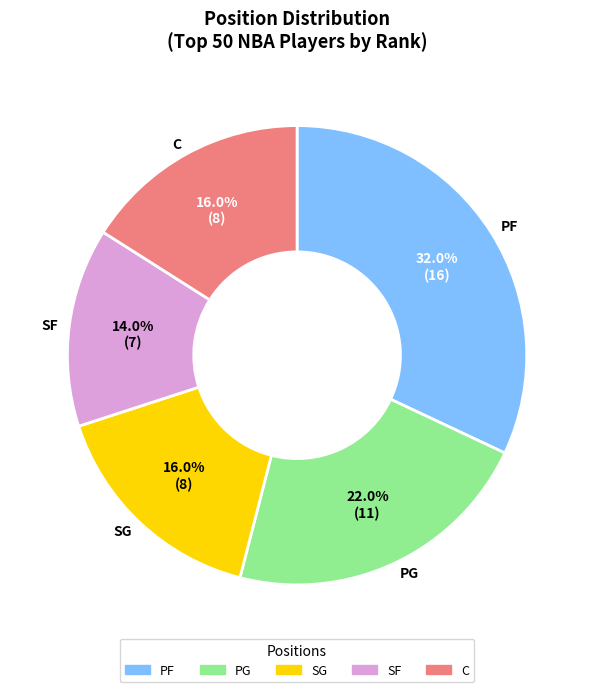

Which category has the biggest portion of the pie?

PF